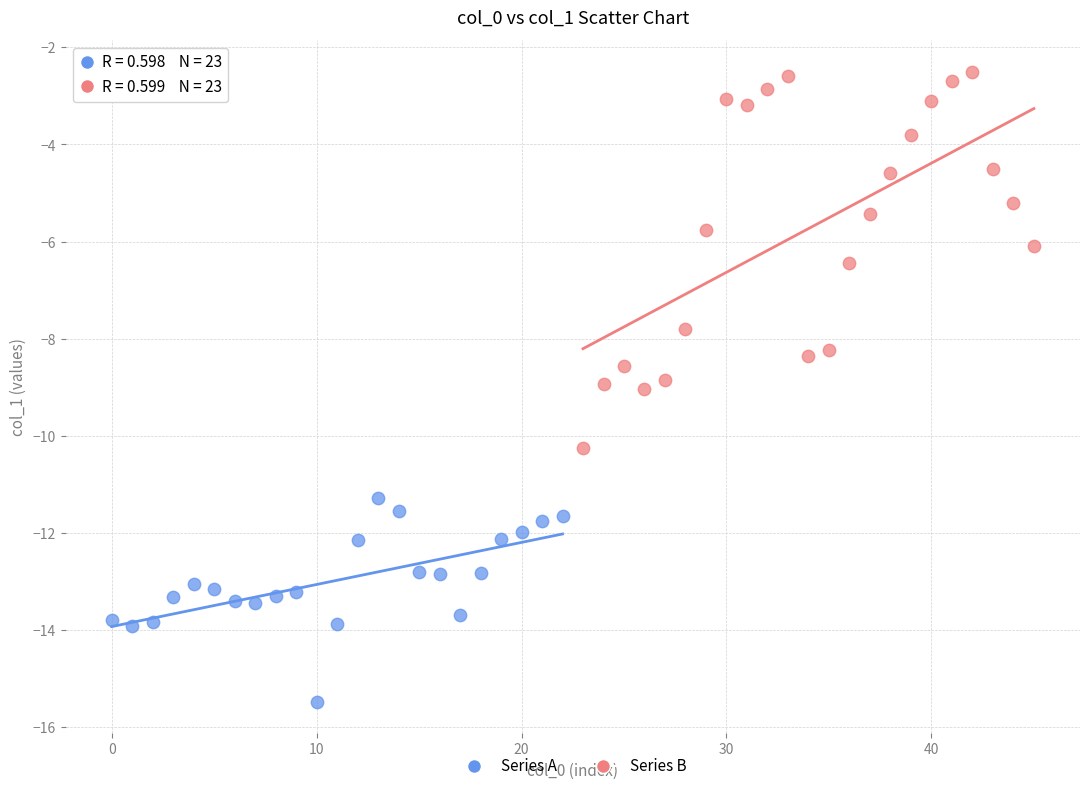

Which series has the widest spread of Y values?

Series B